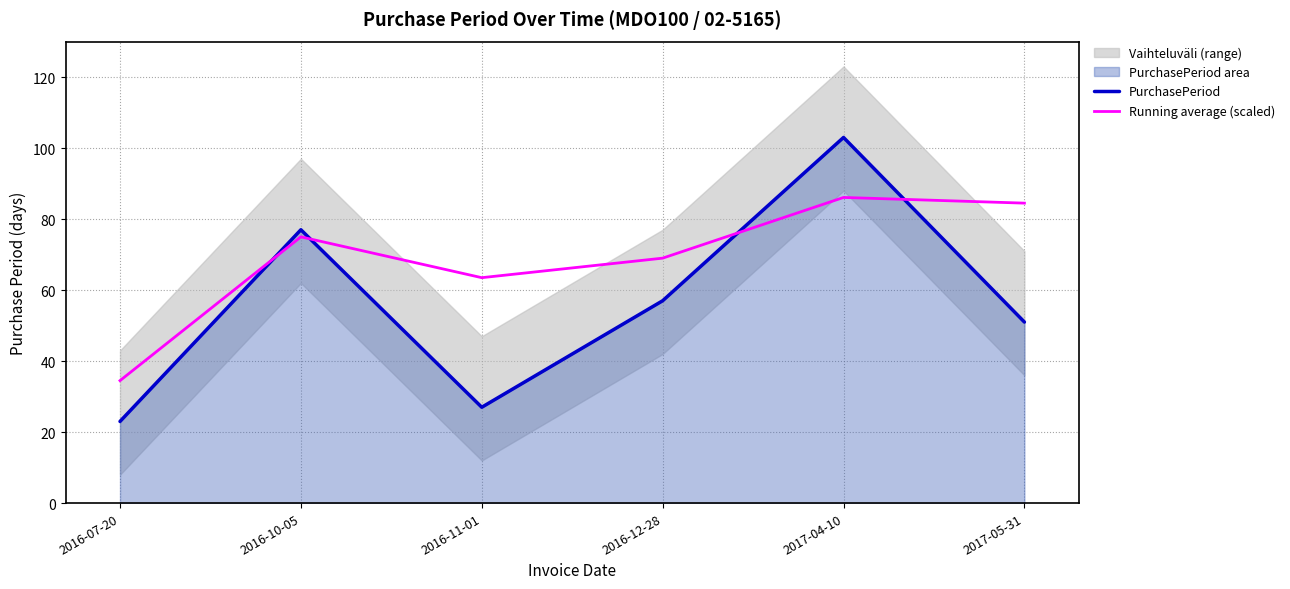

Does the chart display data point markers on the line(s)?

No